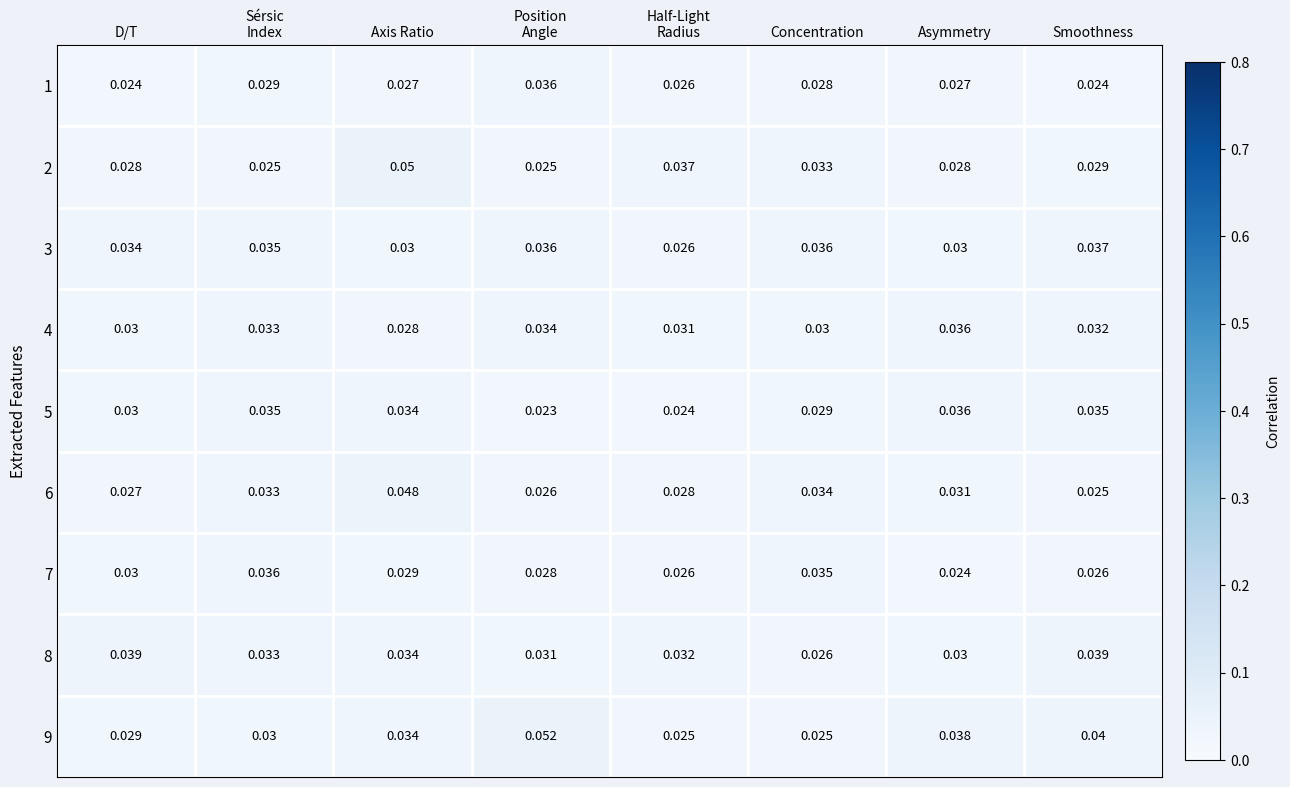

At which category is the sum across all series the highest?

Axis Ratio